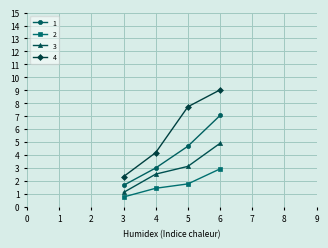

True or false: 2 has more than 1 points higher than both neighbors.

False